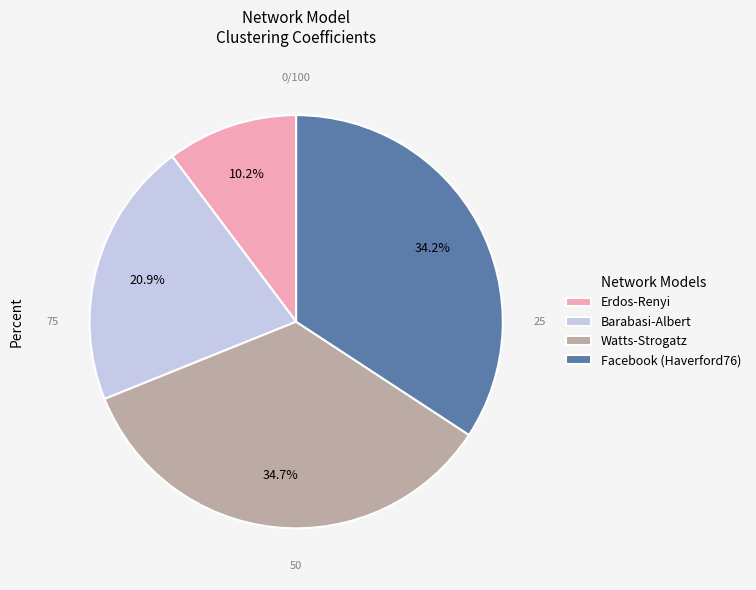

Does any single category account for the majority?

No